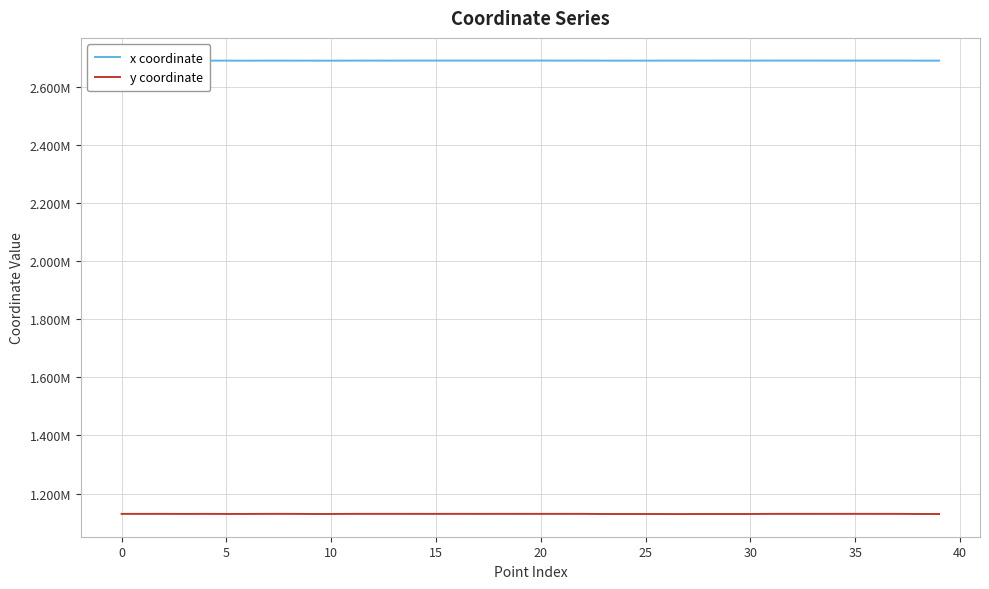

What is the difference between the maximum and minimum values in the x coordinate series?

417.4